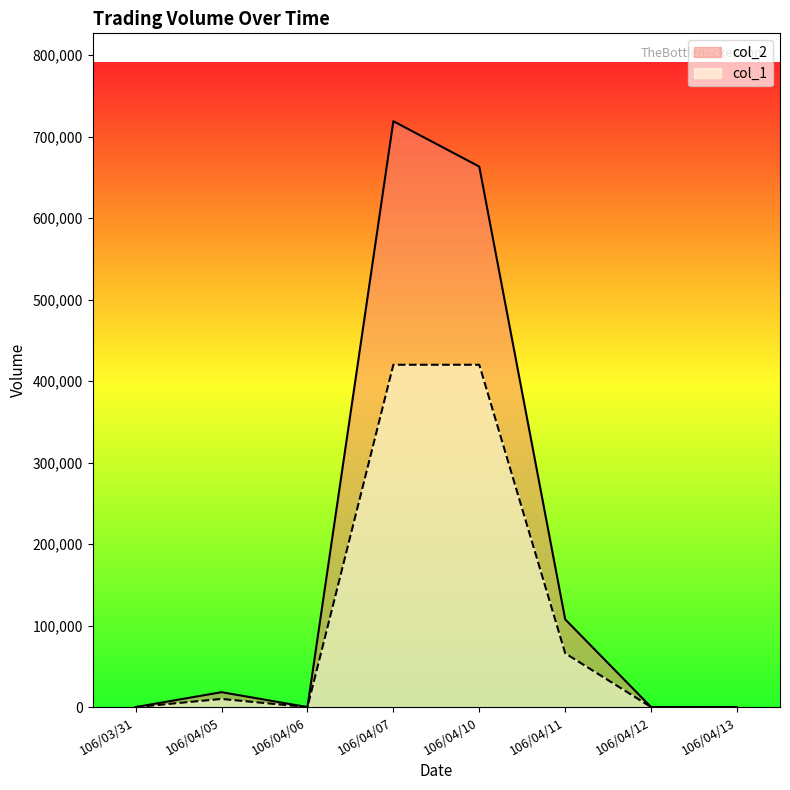

What is the difference between the col_2 values at 106/04/12 and 106/04/07?

718800